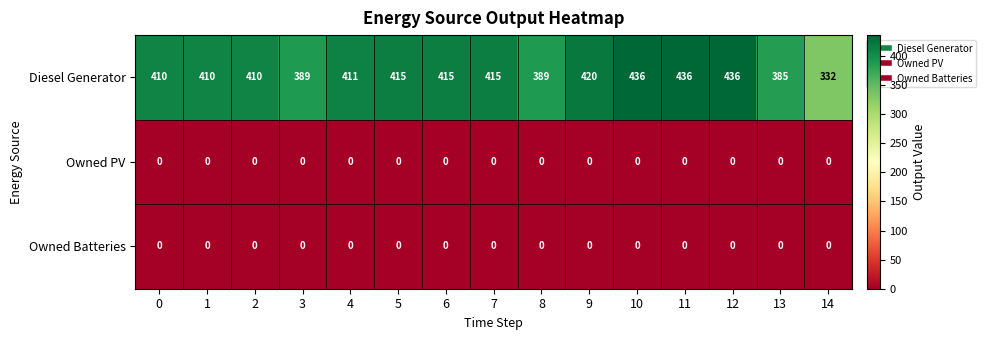

What is the total value across all series at 14?

332